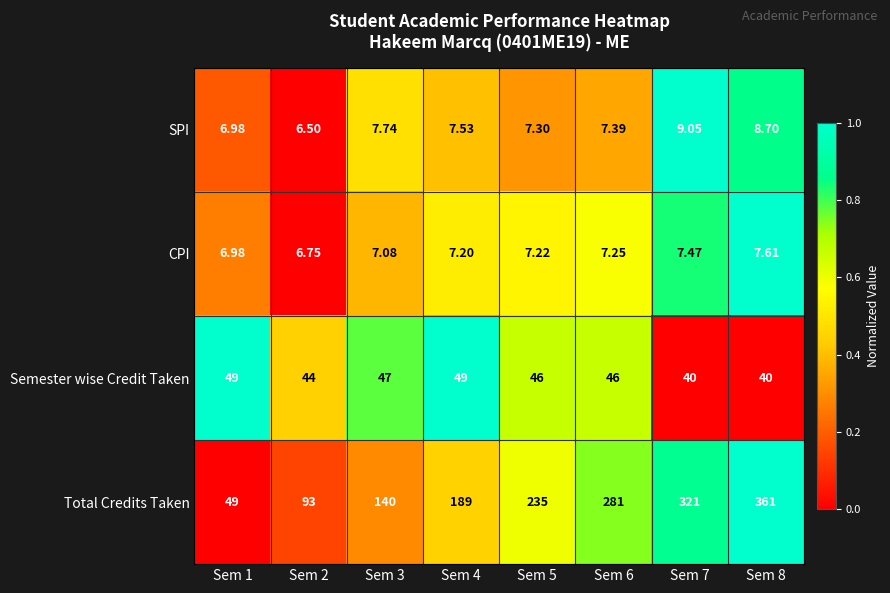

Which series has the widest spread of values?

Total Credits Taken